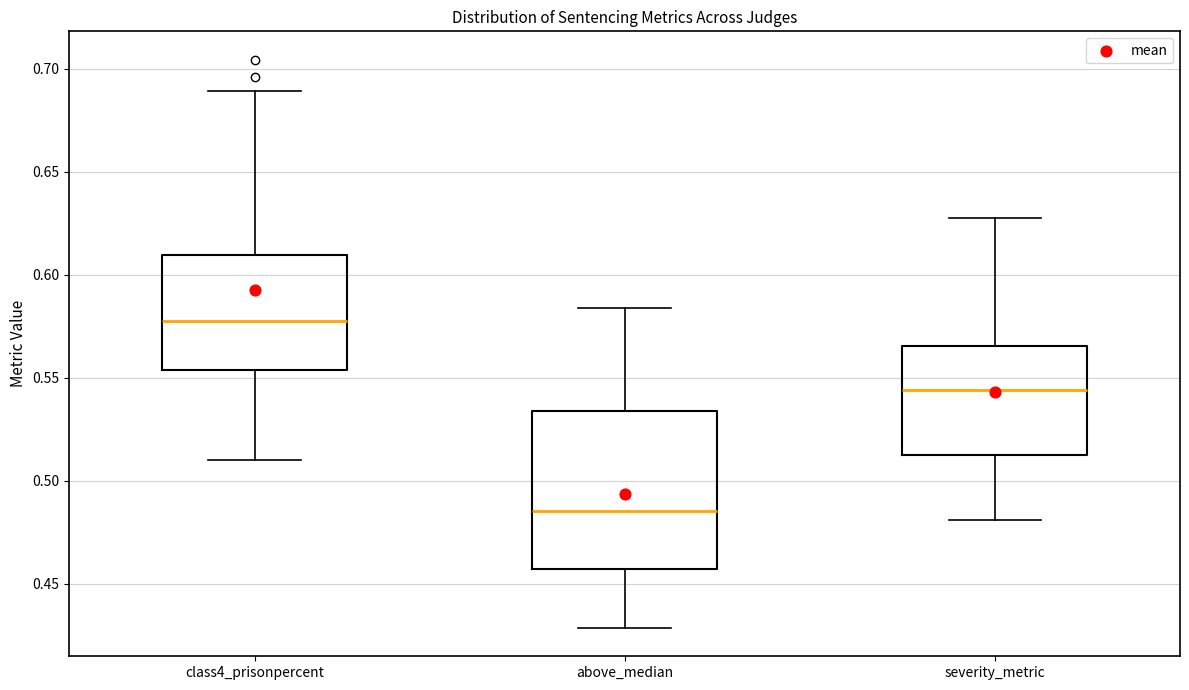

Comparing the boxes themselves (not the whiskers), which one is the tallest?

above_median